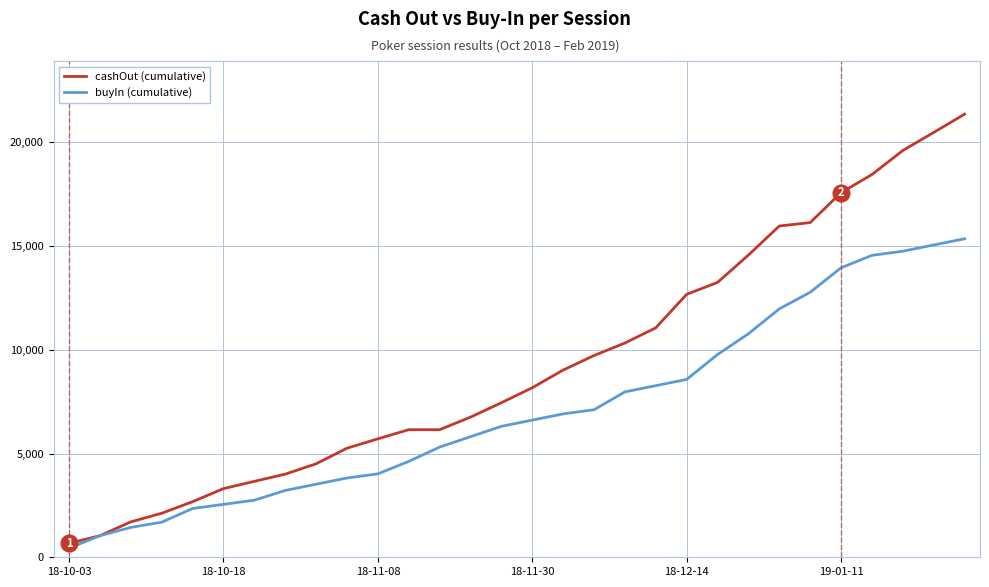

Reading right to left, transcribe all the data shown in this chart.

cashOut (cumulative): 21353	20472	19602	18443	17571	16128	15963	14563	13247	12670	11058	10325	9722	9021	8170	7446	6753	6148	6148	5708	5255	4505	4006	3659	3308	2678	2122	1706	1039	676
buyIn (cumulative): 15350	15050	14750	14550	13950	12770	11970	10770	9770	8570	8270	7970	7110	6910	6610	6310	5810	5310	4620	4020	3820	3520	3220	2750	2550	2350	1690	1440	1040	440